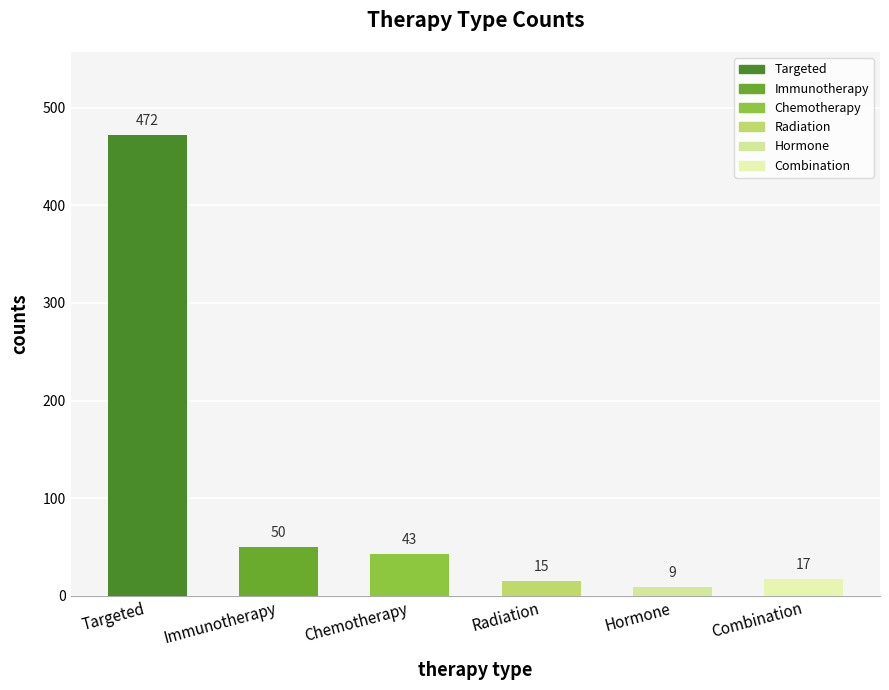

Rank the categories by value from lowest to highest.

Hormone, Radiation, Combination, Chemotherapy, Immunotherapy, Targeted